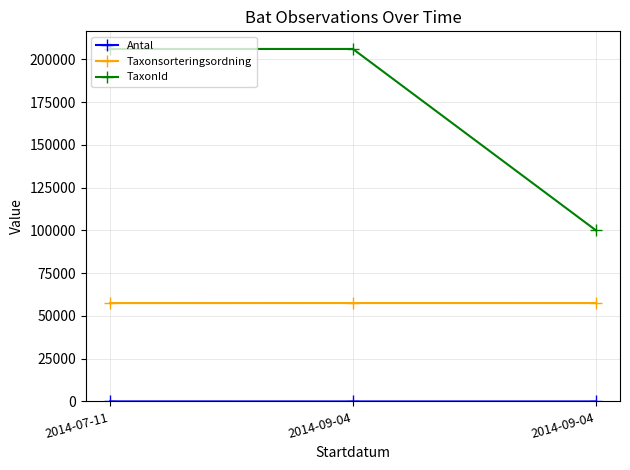

How many categories are shown in the chart?

3